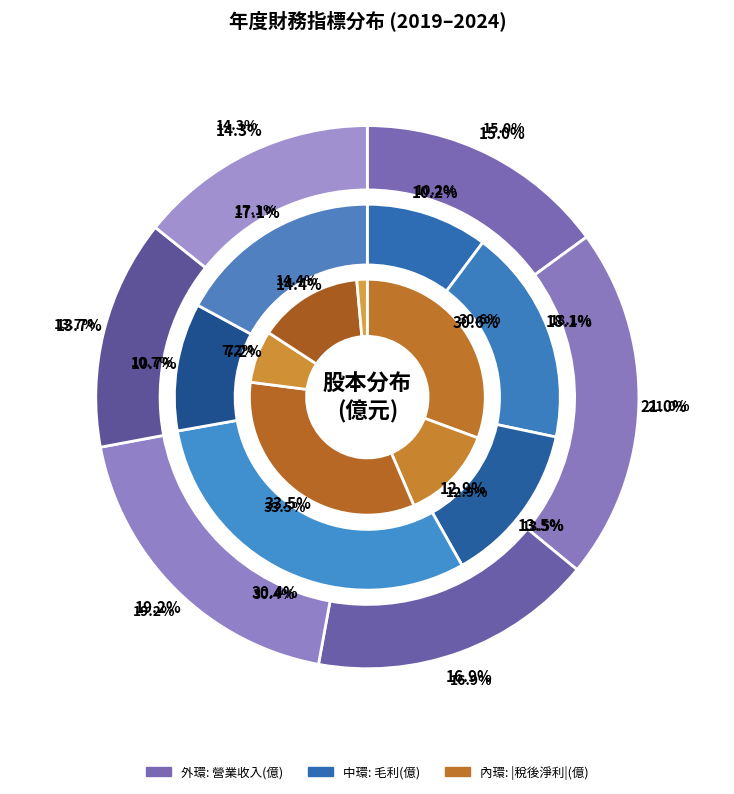

To the nearest percent, what is the combined percentage of 2023 and 2020?

32%